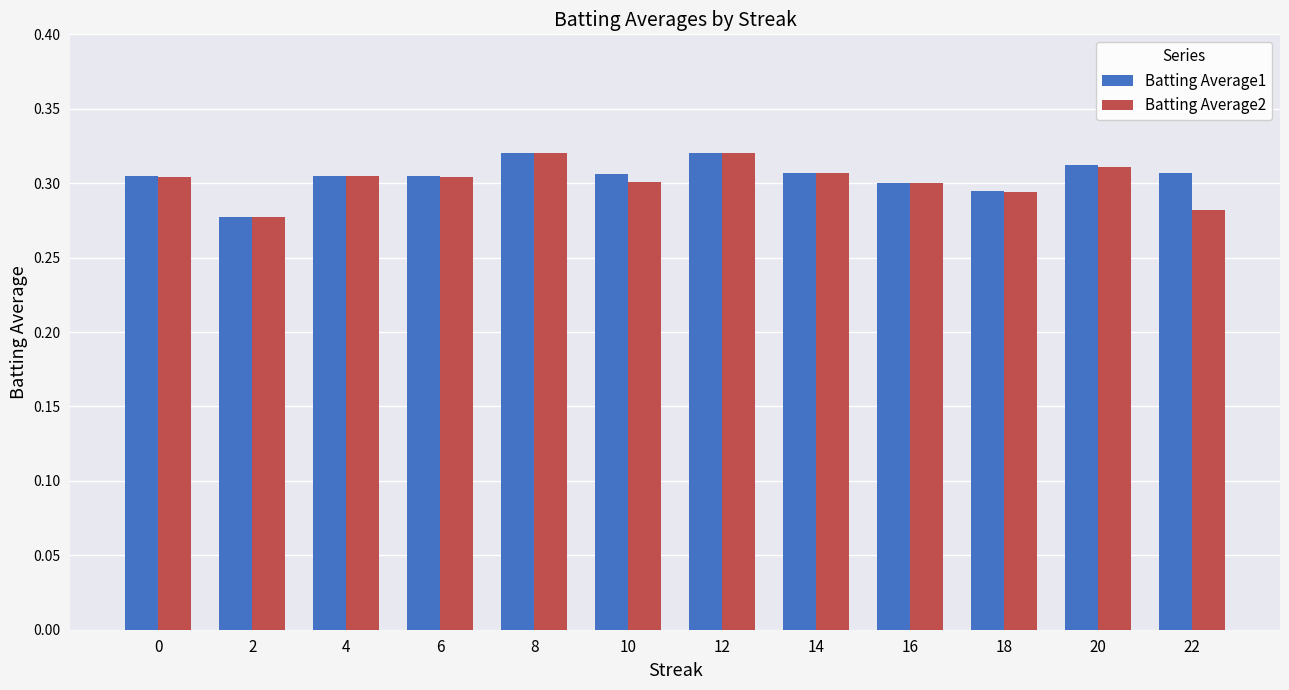

How many Batting Average2 values are between 0 and 1?

12